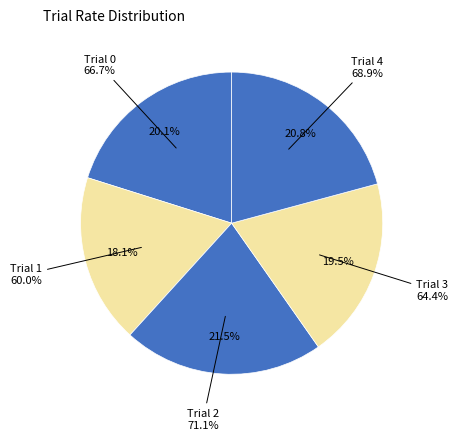

Which category has the biggest portion of the pie?

Trial 2